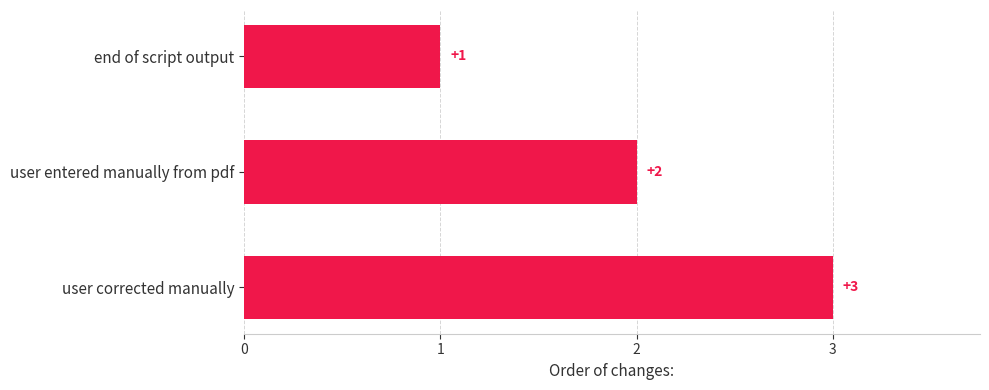

How many distinct data groups are displayed?

1